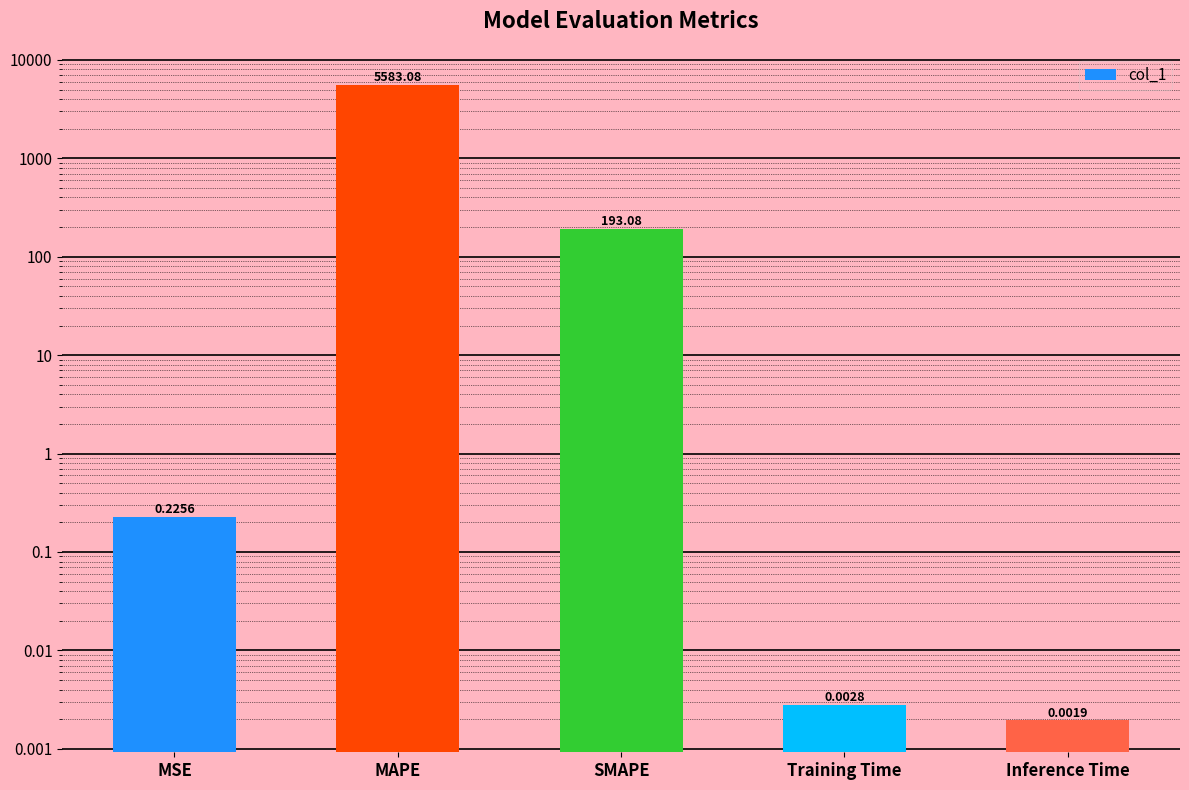

Reading left to right, extract all data points from this chart.

MSE=0.2	MAPE=5583.1	SMAPE=193.1	Training Time=0.0	Inference Time=0.0